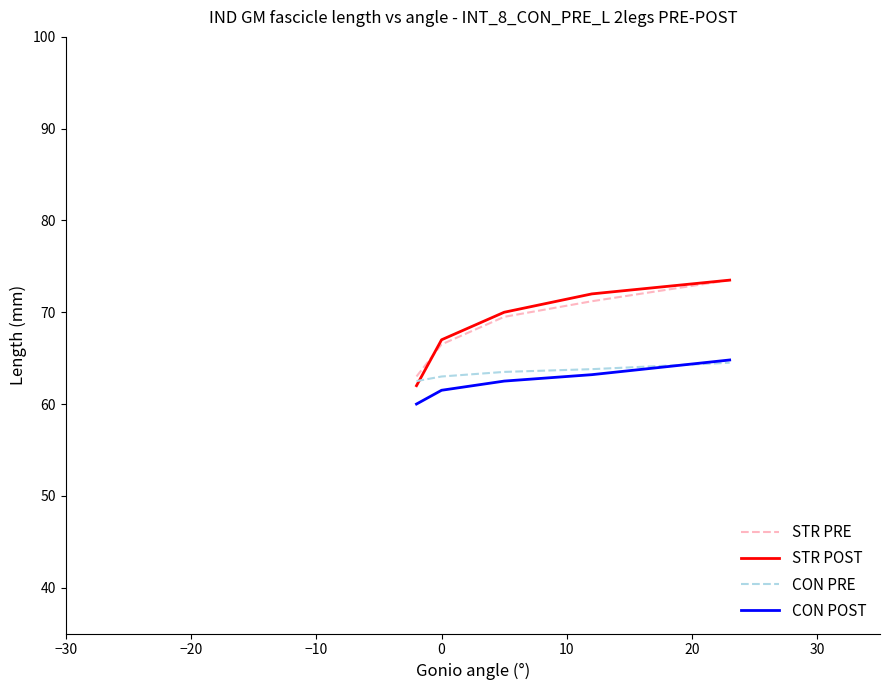

True or false: STR PRE and CON POST cross at least once.

False